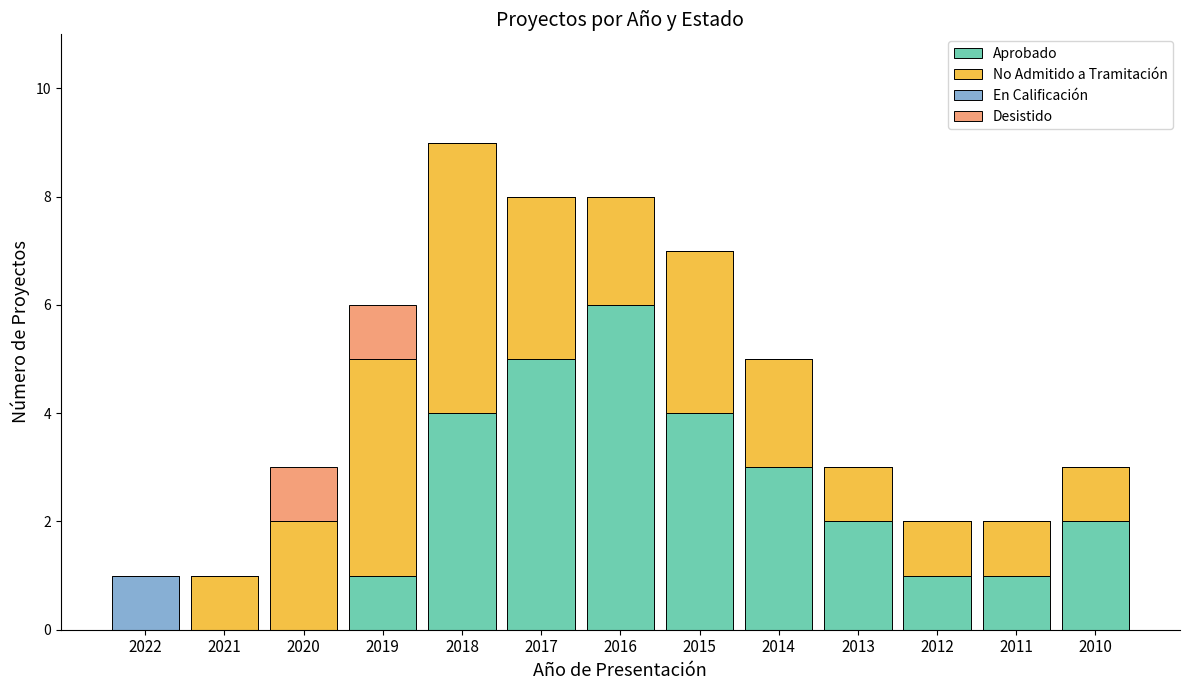

At which category is the sum across all series the highest?

2018